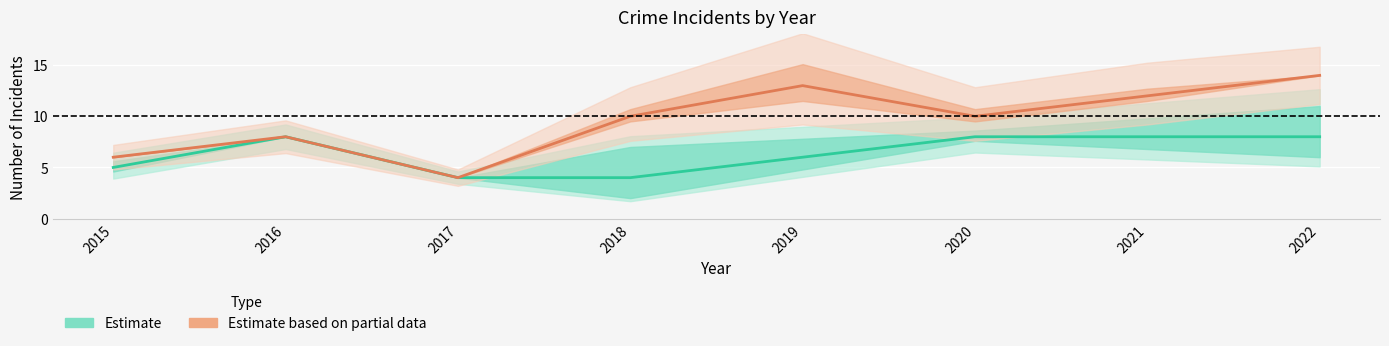

In Estimate based on partial data, how many points are lower than both neighbors (excluding endpoints)?

2